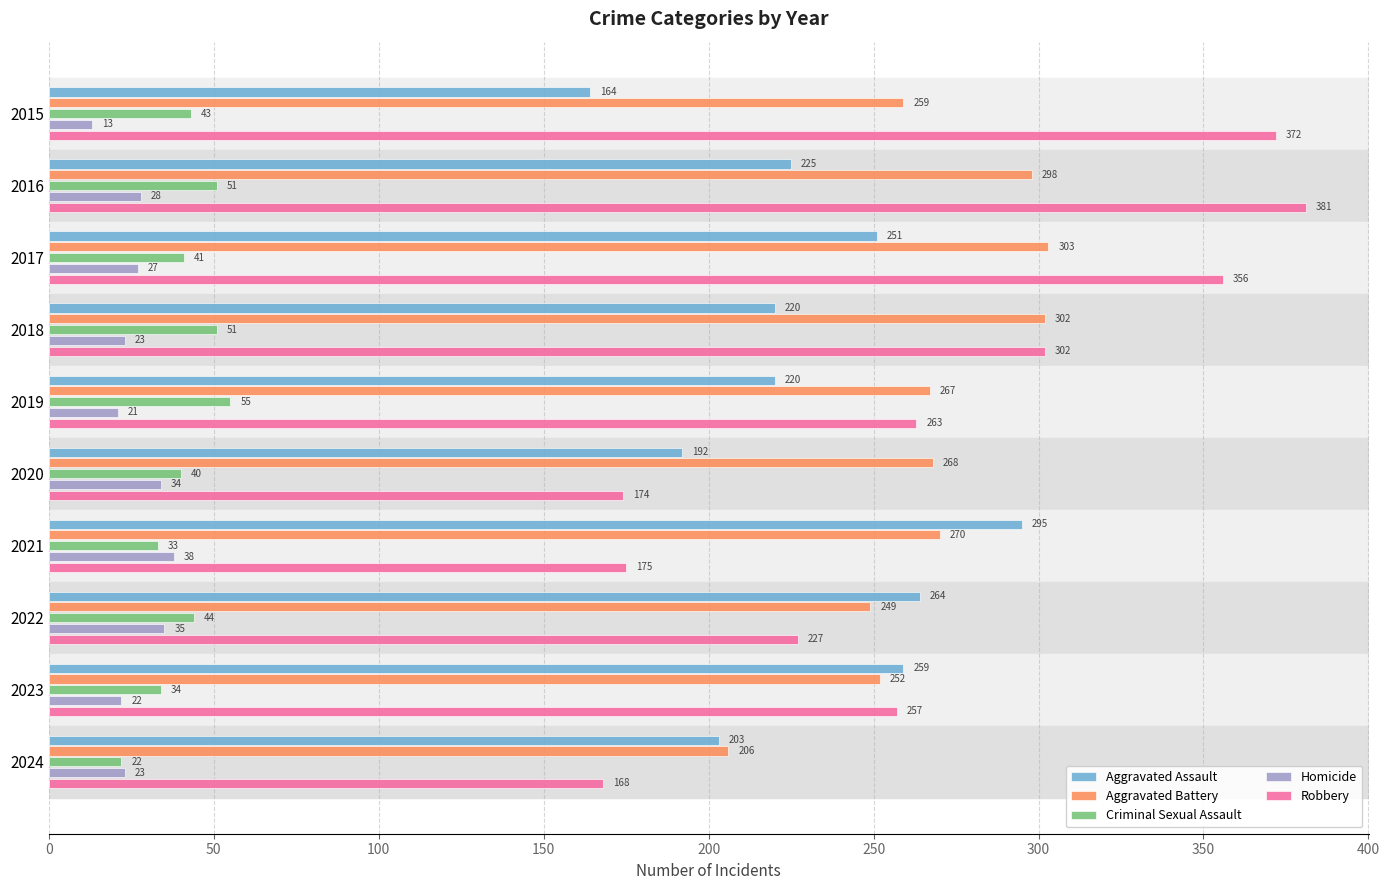

What is the difference between the second highest and second lowest values in the Criminal Sexual Assault series?

18